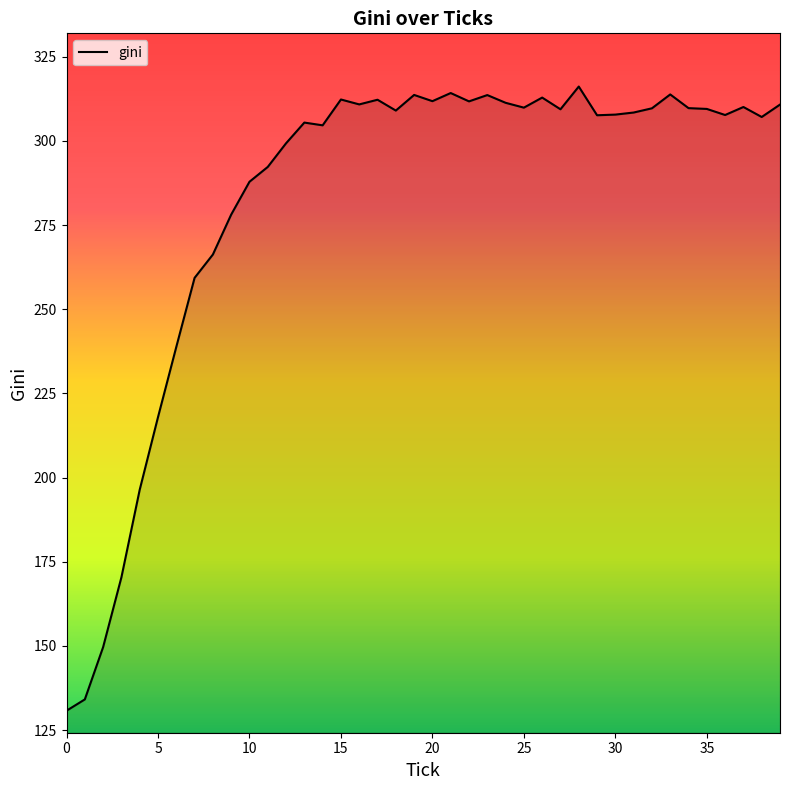

What is the difference between the maximum and minimum values?

185.4